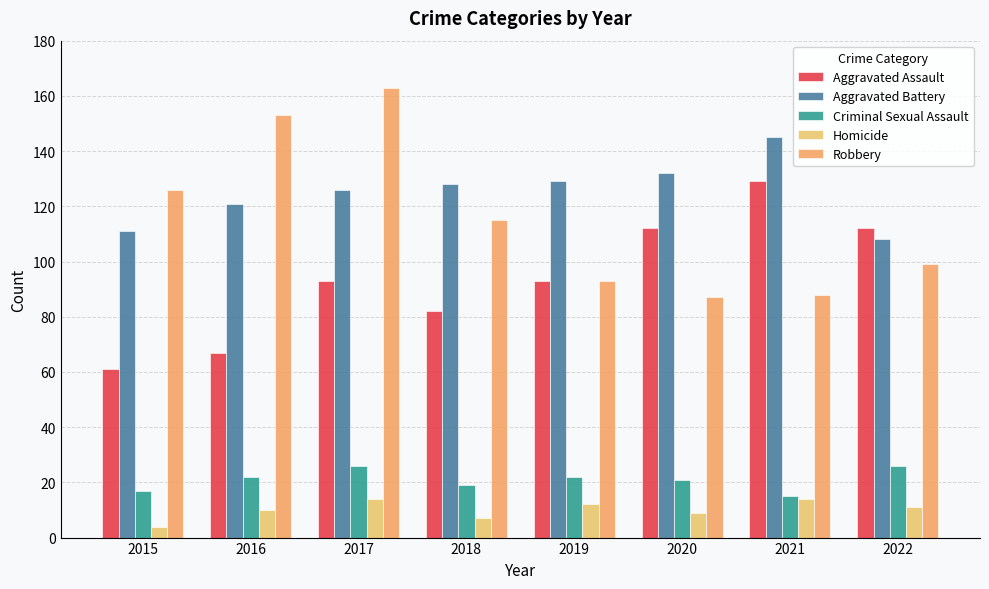

What is the value of the Aggravated Assault bar at the 7th from the left?

129